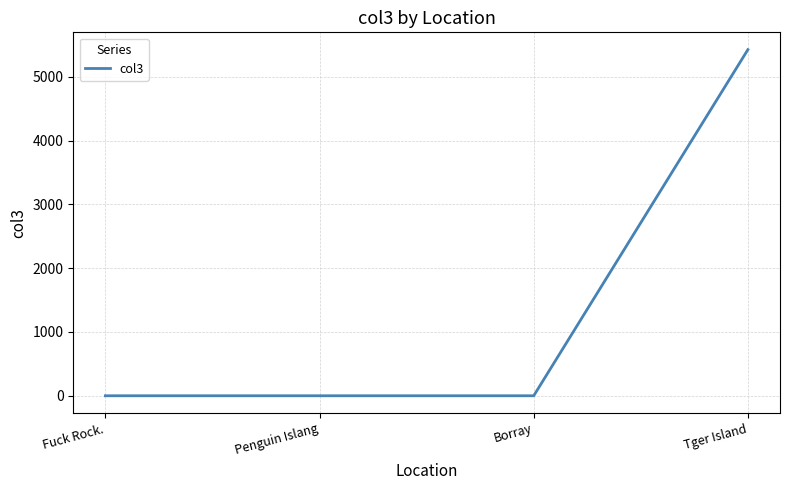

How many values are between 0 and 5428?

4